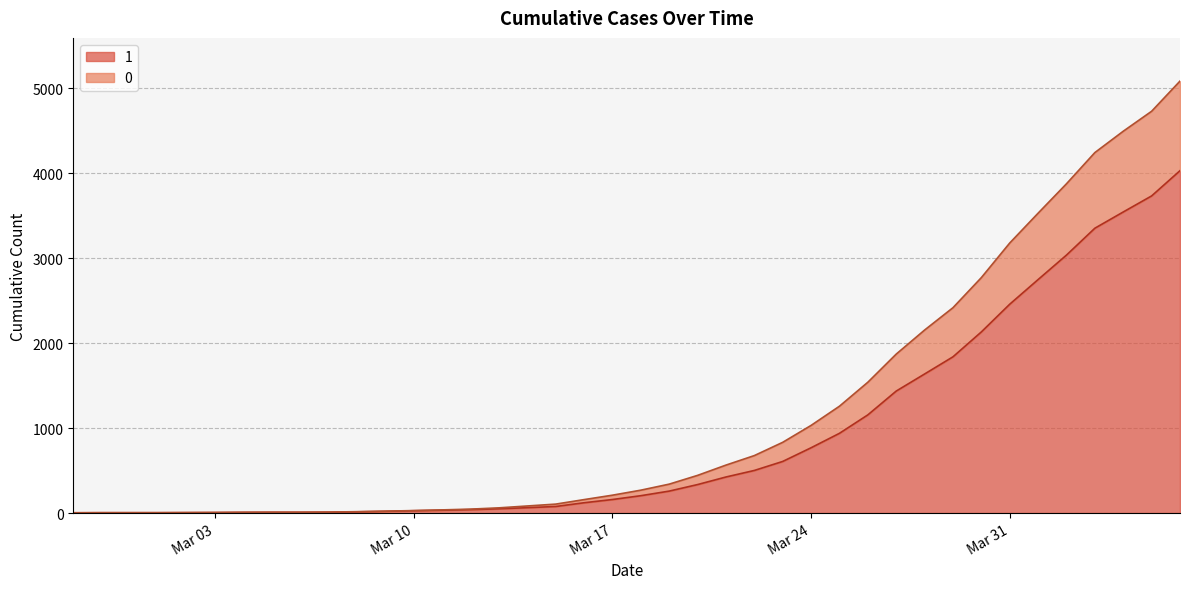

True or false: 0 and 1 cross at least once.

False